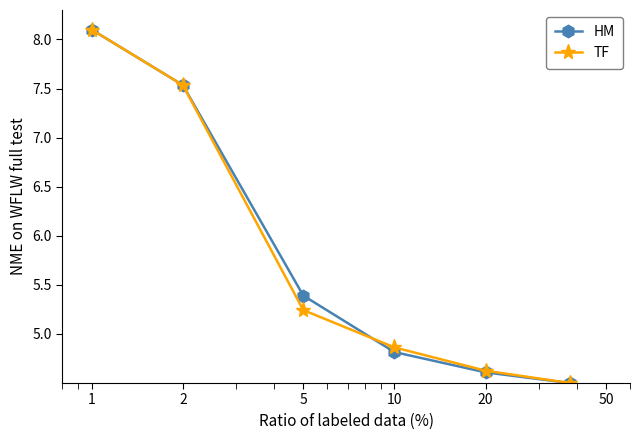

What is the smallest value displayed?

4.5